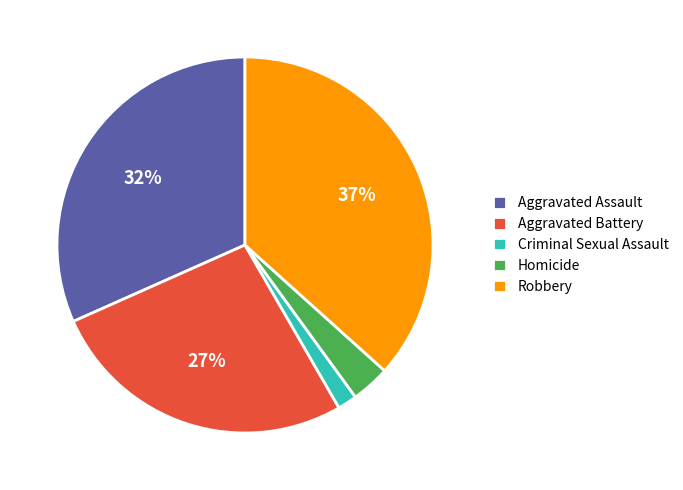

What is the ratio of the value at Homicide to the value at Aggravated Battery?

0.1